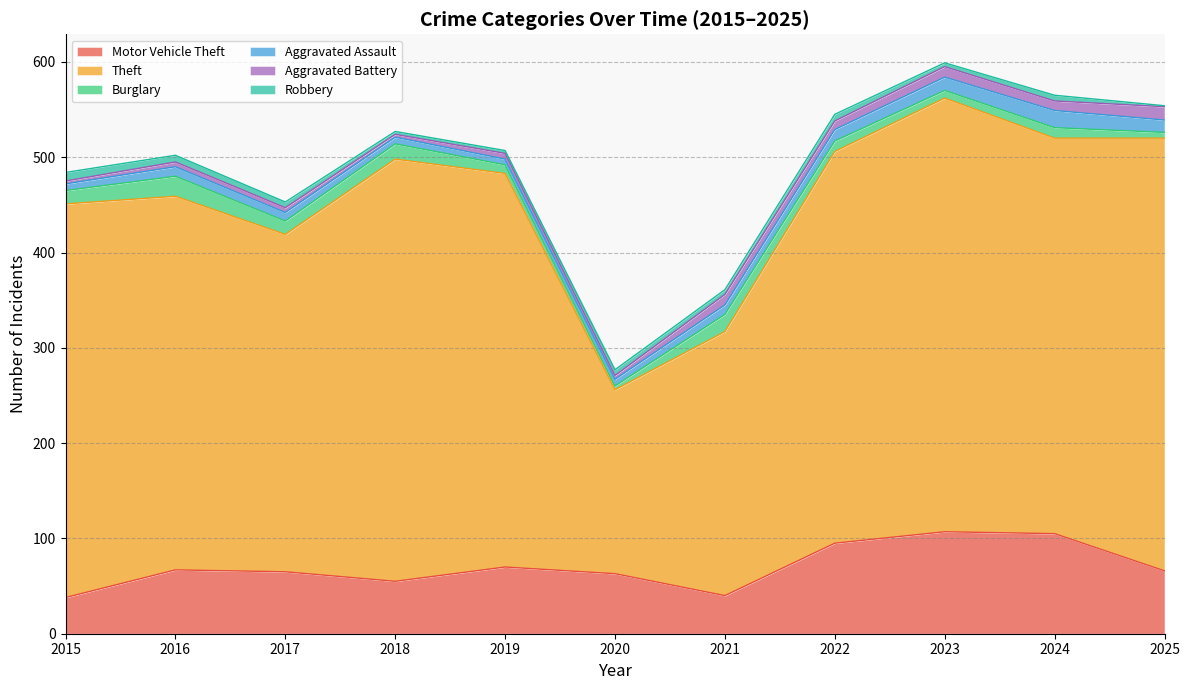

How many Motor Vehicle Theft values are between 55 and 95?

7